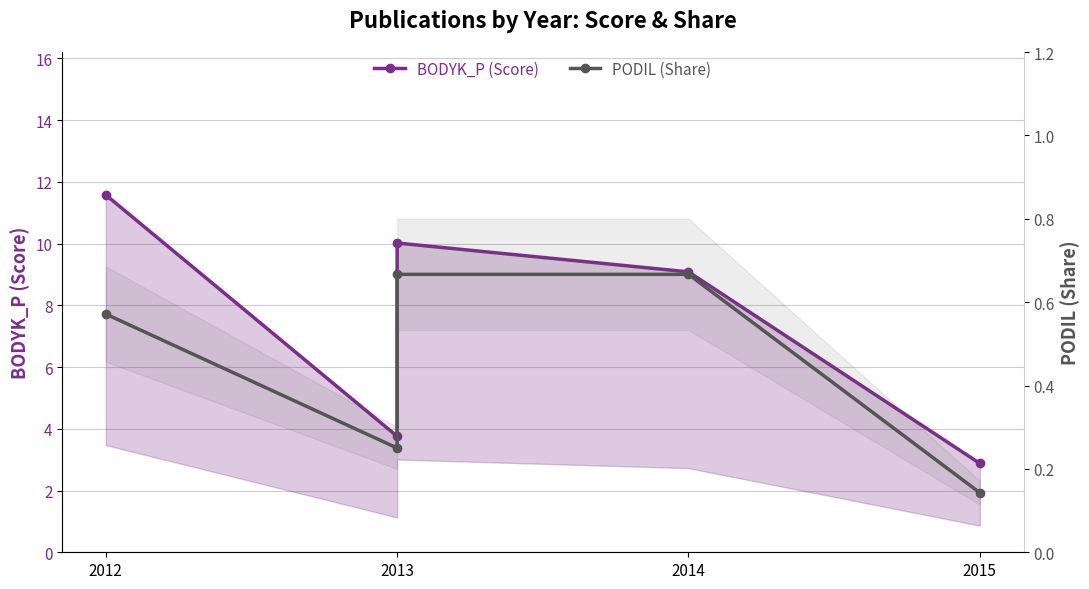

True or false: PODIL (Share) and BODYK_P (Score) cross at least once.

False